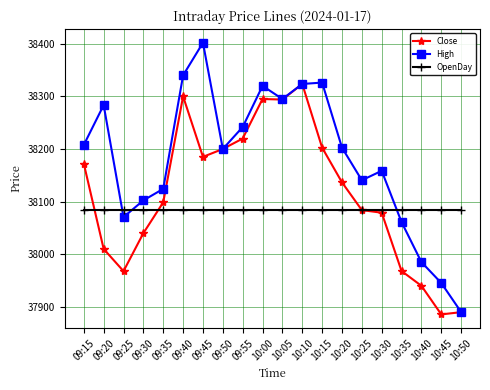

True or false: High has more than 2 points higher than both neighbors.

True